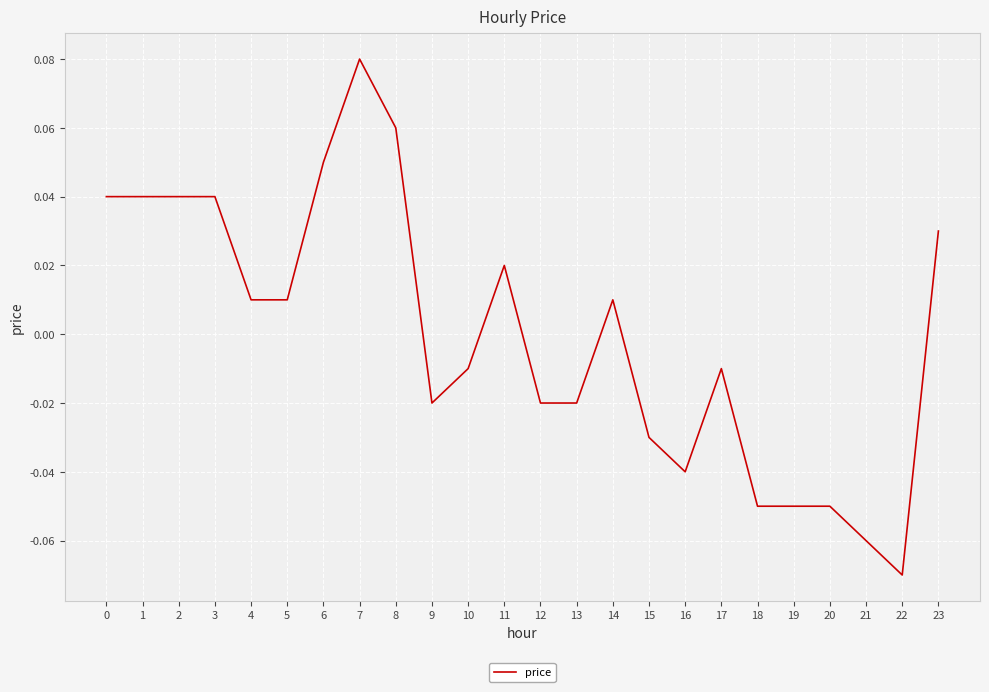

Is it true that the value at 6 is 0.0?

False